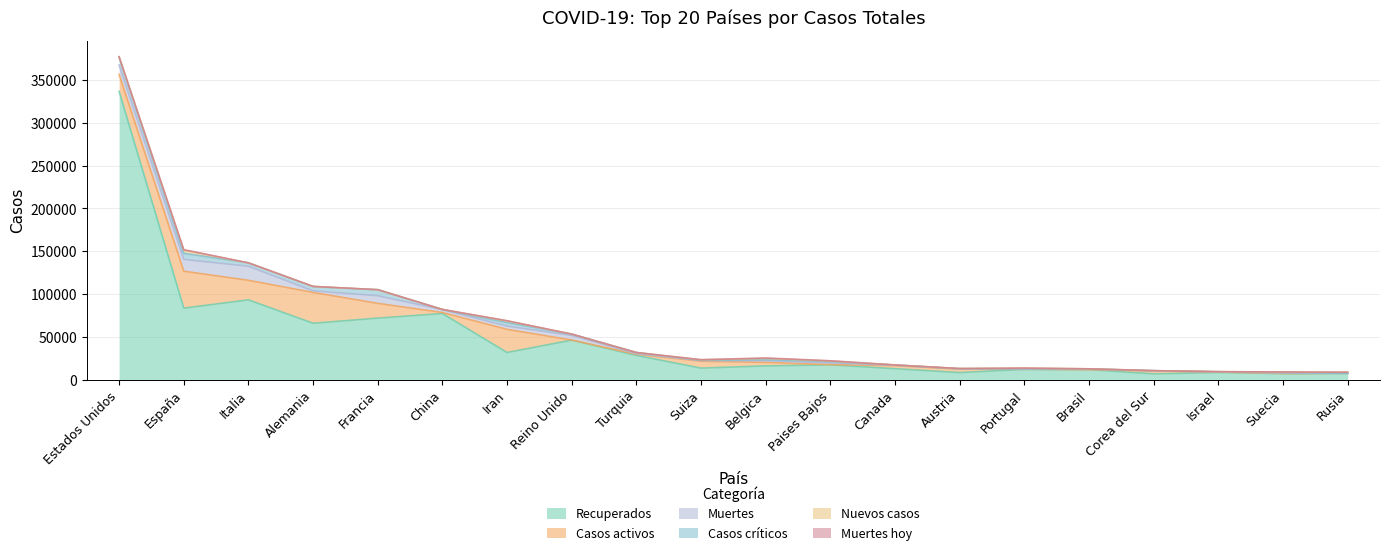

List the series in order of their peak value, lowest first.

Muertes hoy, Nuevos casos, Casos críticos, Muertes, Casos activos, Recuperados